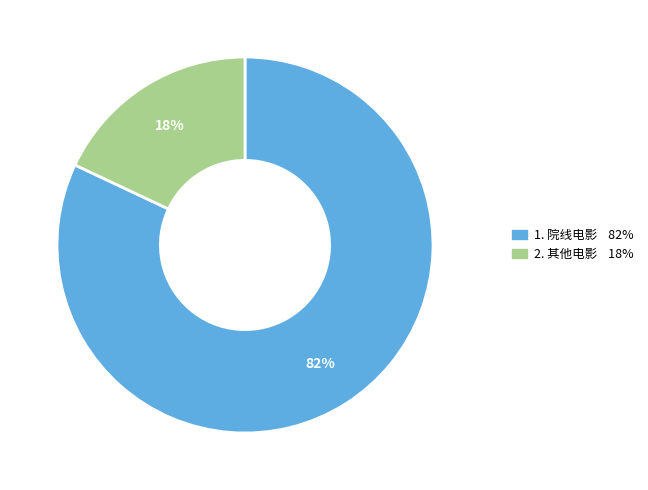

Count the number of slices in the pie.

2